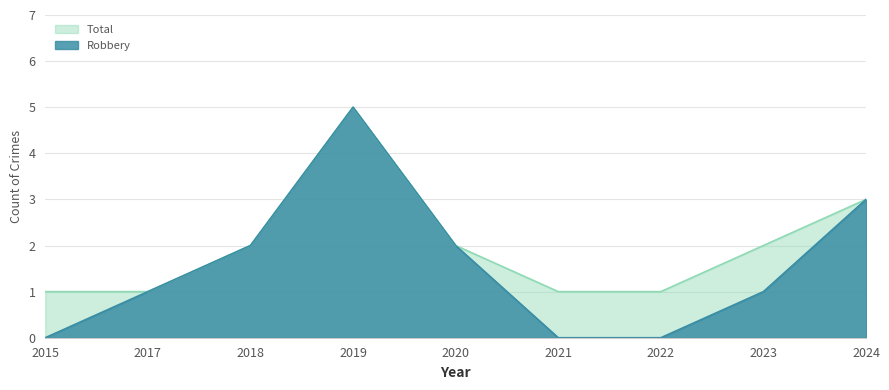

List the series in order of their overall mean, lowest first.

Robbery, Total